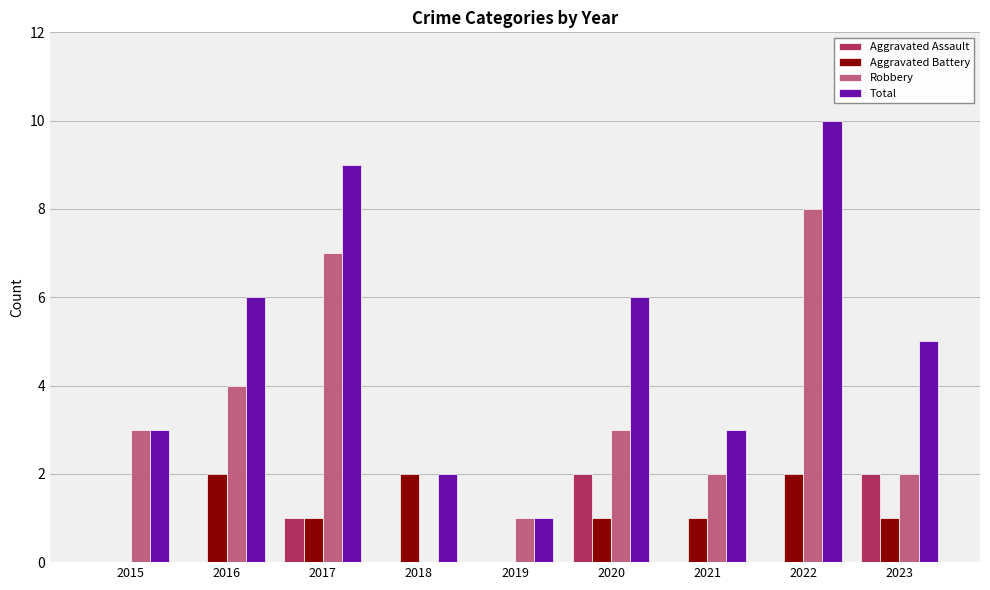

Reading right to left, what are all the values shown in this chart?

Aggravated Assault: 2023=2	2022=0	2021=0	2020=2	2019=0	2018=0	2017=1	2016=0	2015=0
Aggravated Battery: 2023=1	2022=2	2021=1	2020=1	2019=0	2018=2	2017=1	2016=2	2015=0
Robbery: 2023=2	2022=8	2021=2	2020=3	2019=1	2018=0	2017=7	2016=4	2015=3
Total: 2023=5	2022=10	2021=3	2020=6	2019=1	2018=2	2017=9	2016=6	2015=3